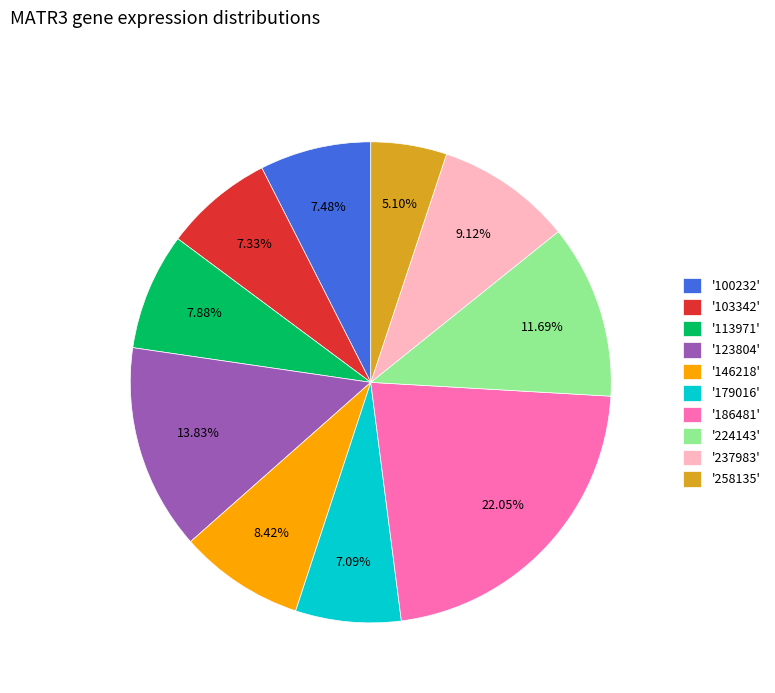

Which has a higher value, '123804' or '258135'?

'123804'